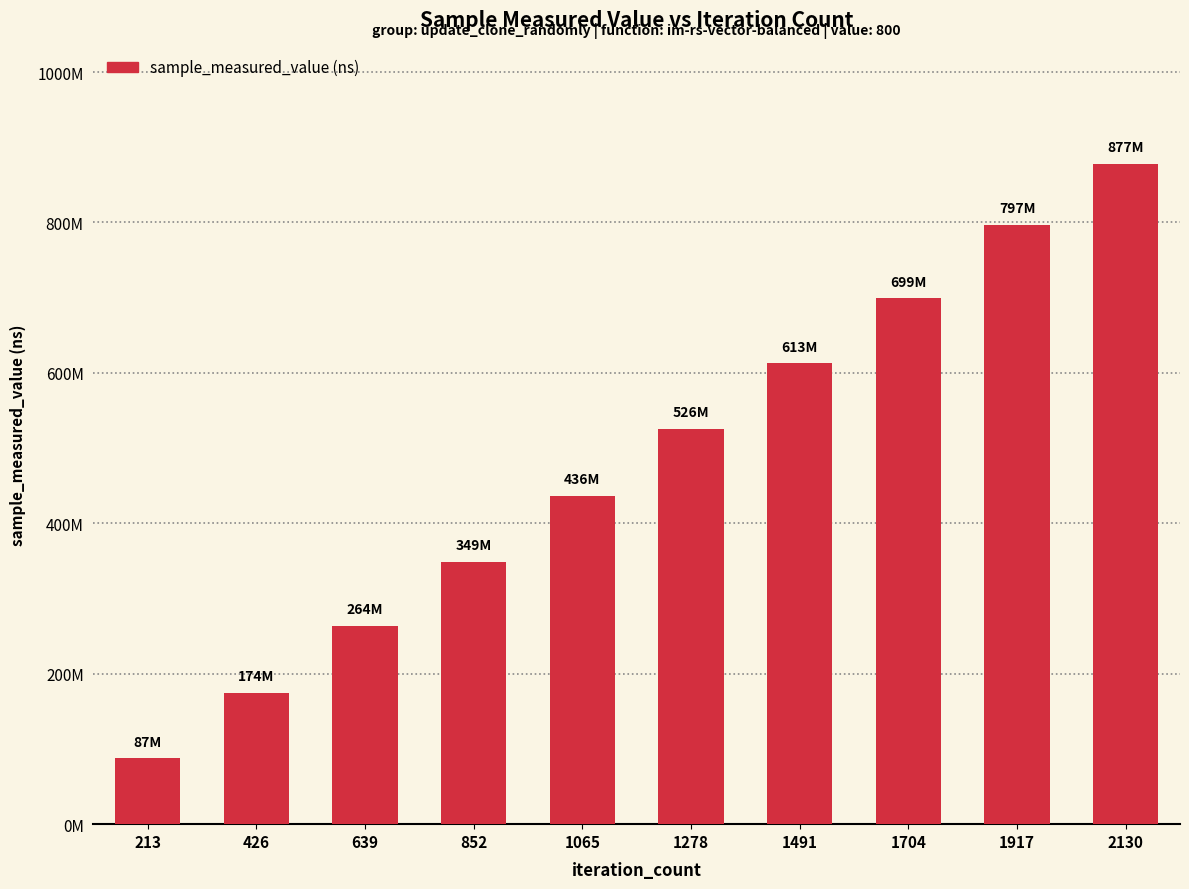

Where is the data nearest to the value 482423844?

1278